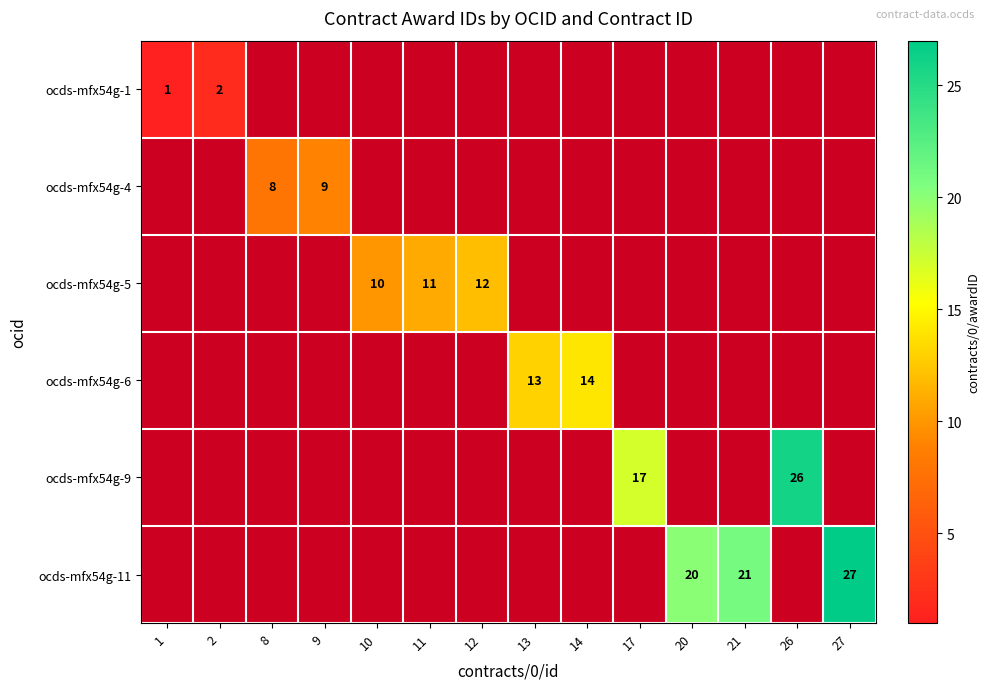

The ocds-mfx54g-6 series shows 24 at 14. True or false?

False